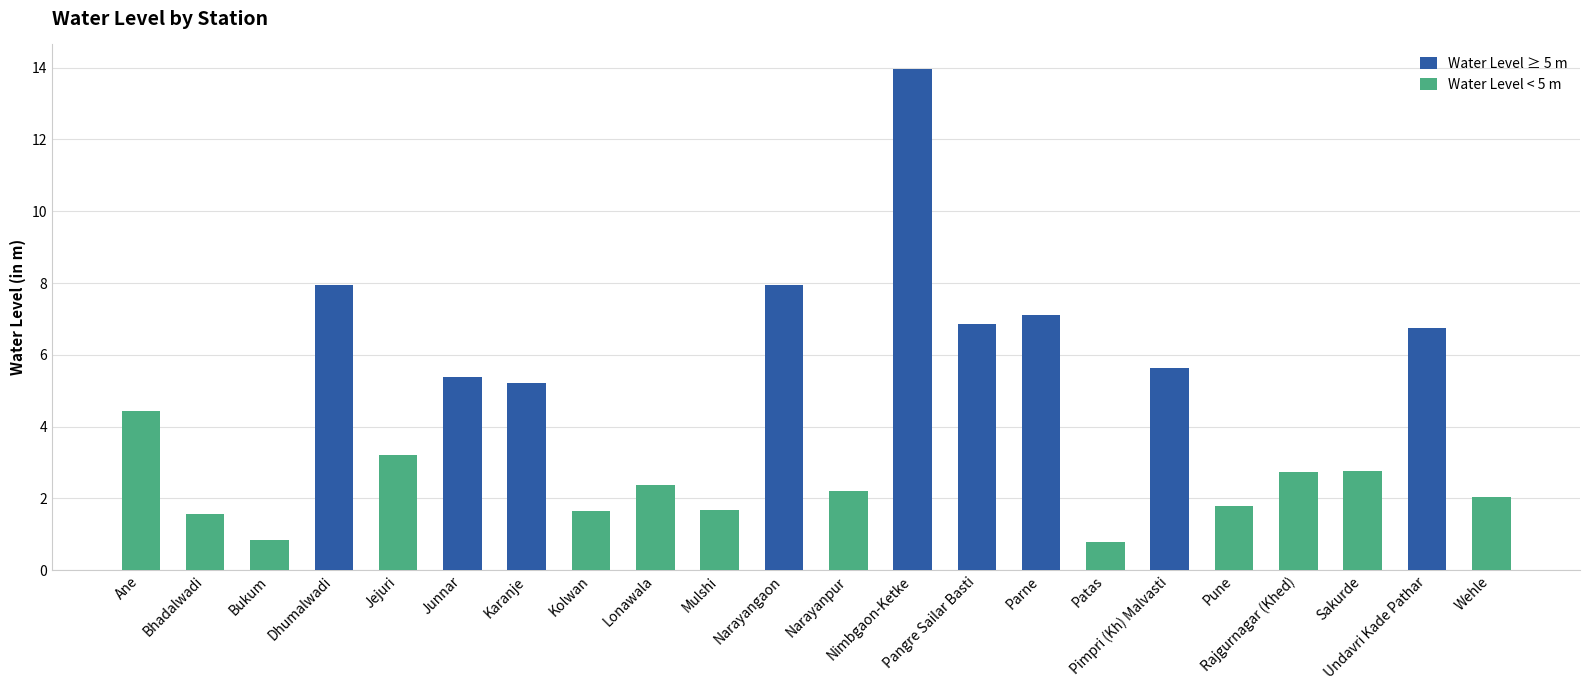

Reading left to right, transcribe all the data shown in this chart.

4.4	1.6	0.8	8.0	3.2	5.4	5.2	1.6	2.4	1.7	8.0	2.2	13.9	6.8	7.1	0.8	5.6	1.8	2.7	2.8	6.8	2.0